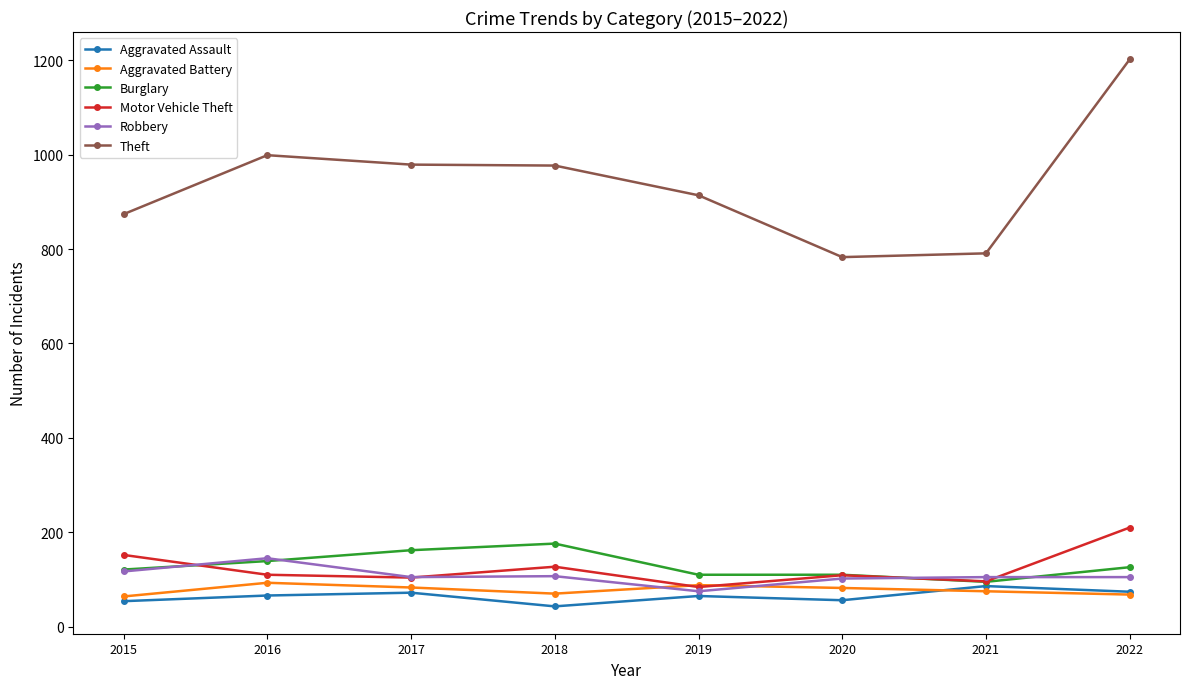

The Aggravated Assault series shows 65 at 2019. True or false?

True